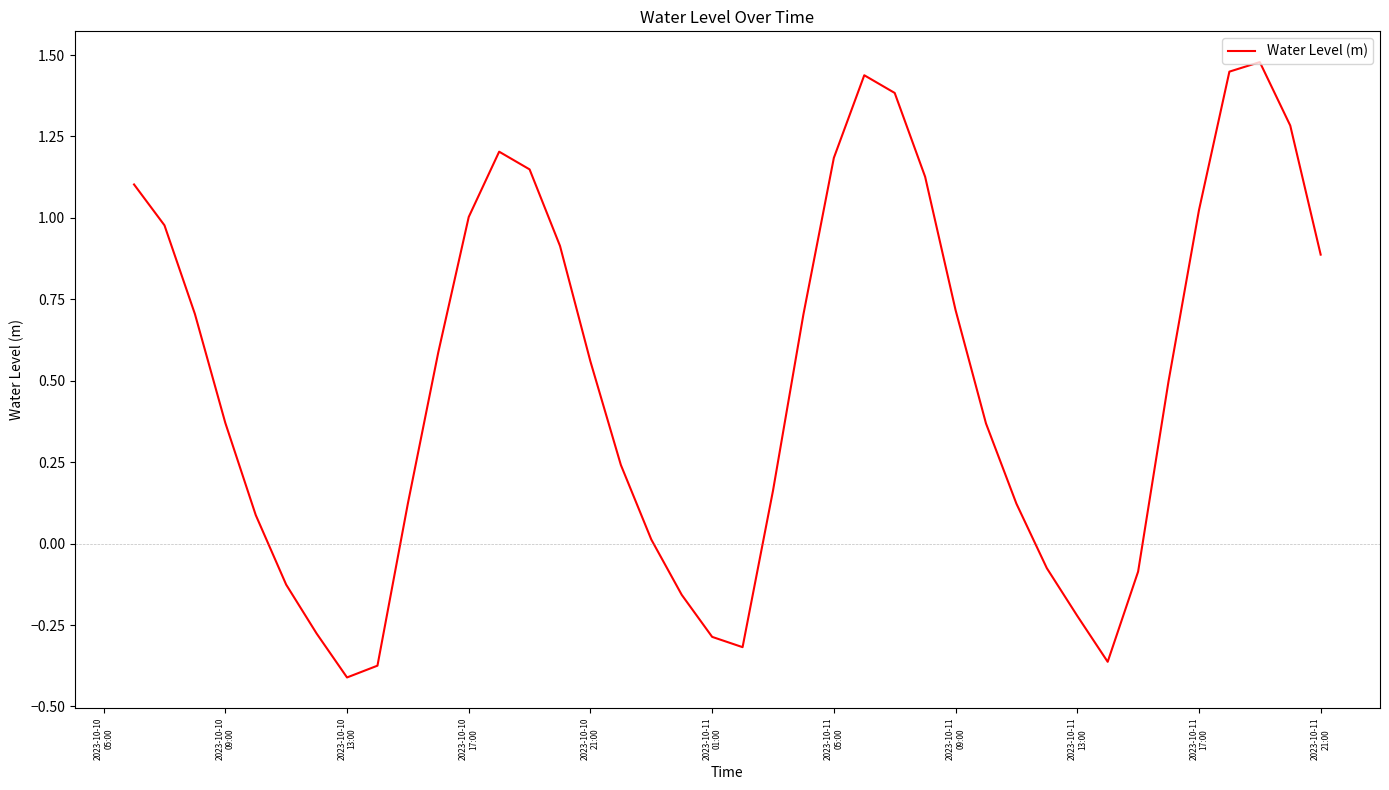

How many lines are shown in the chart?

1